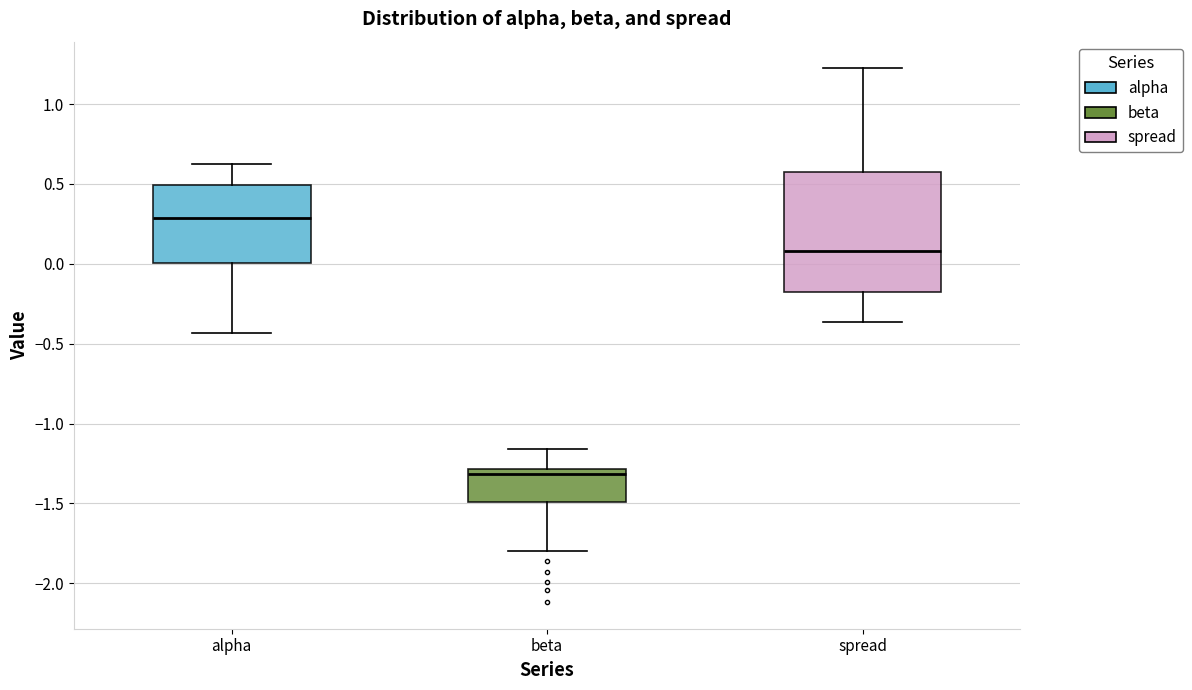

Which box has the lowest median line?

beta